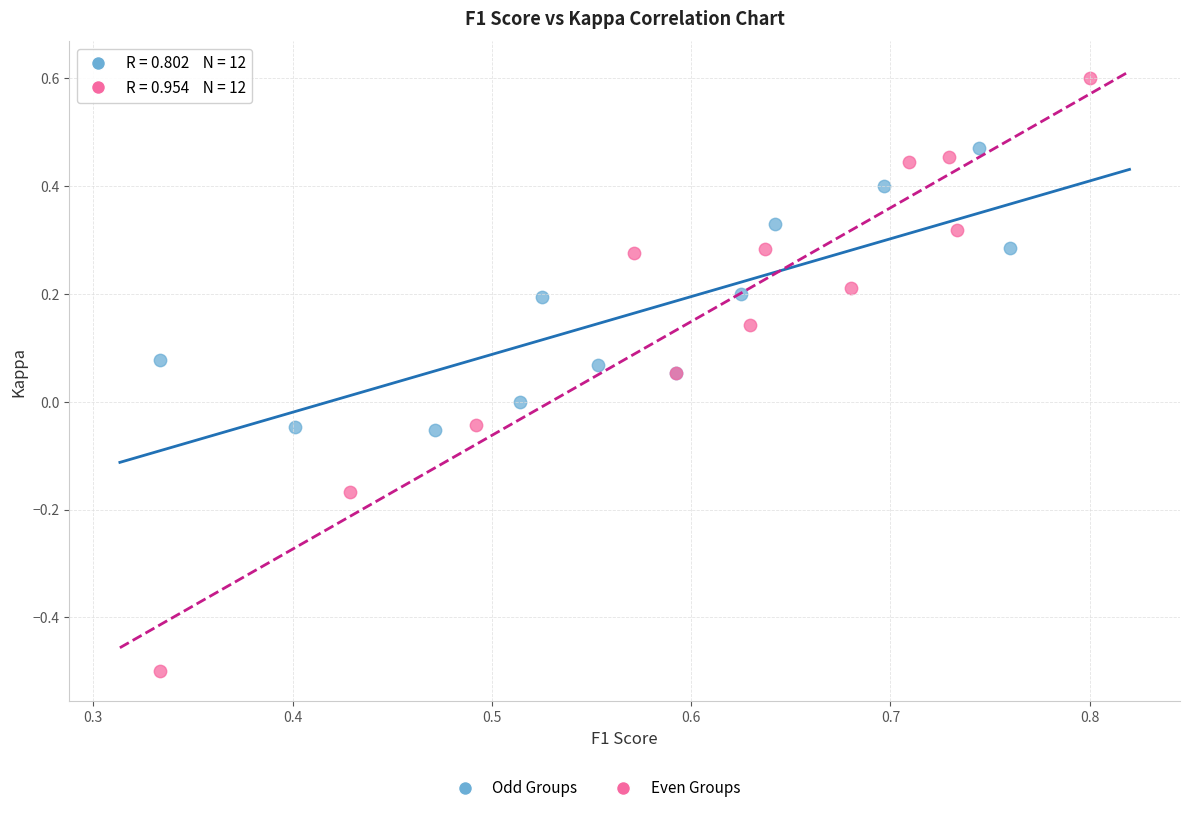

Which series reaches the minimum Y coordinate?

Even Groups